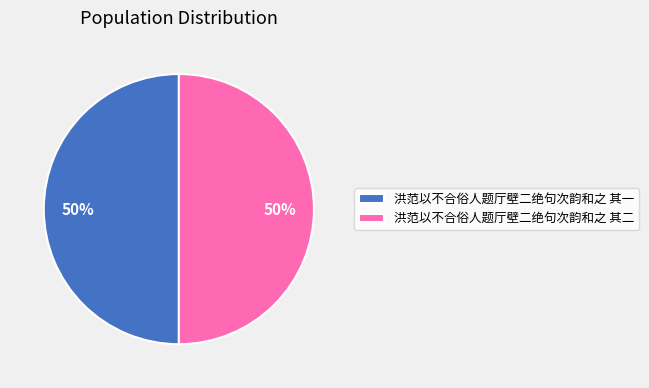

To the nearest percent, what percentage of the pie is 洪范以不合俗人题厅壁二绝句次韵和之 其一?

50%